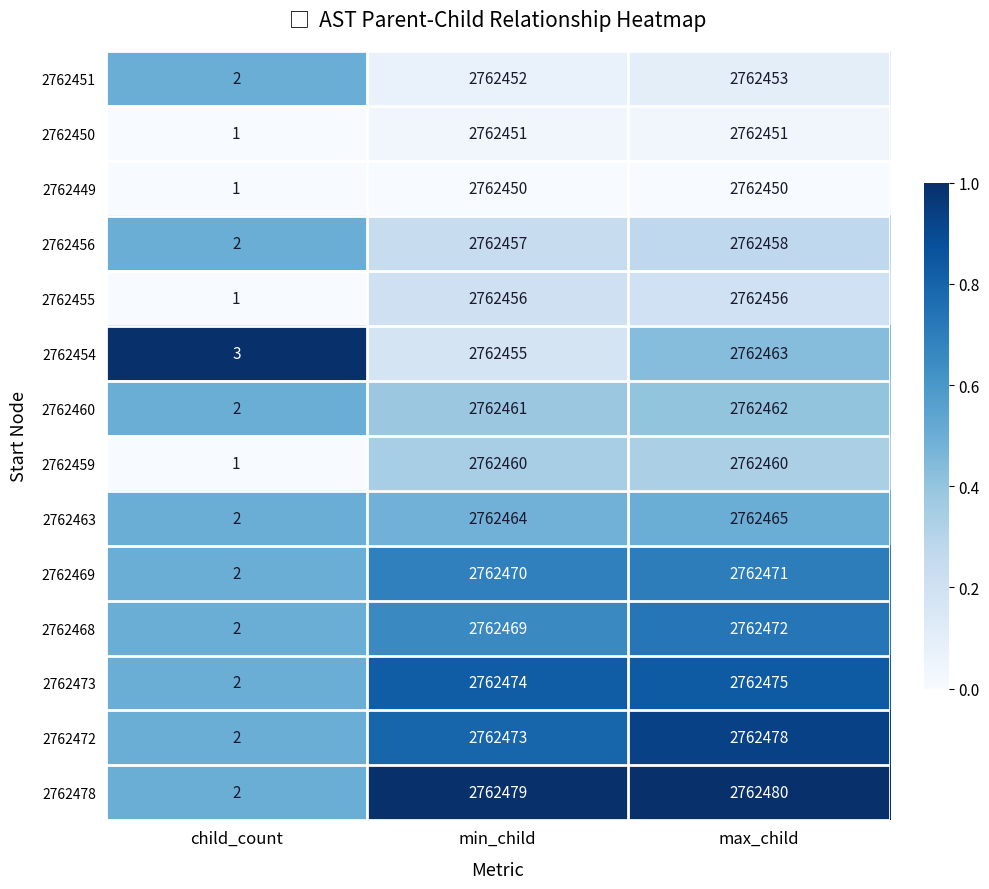

What is the total value across all series at child_count?

25